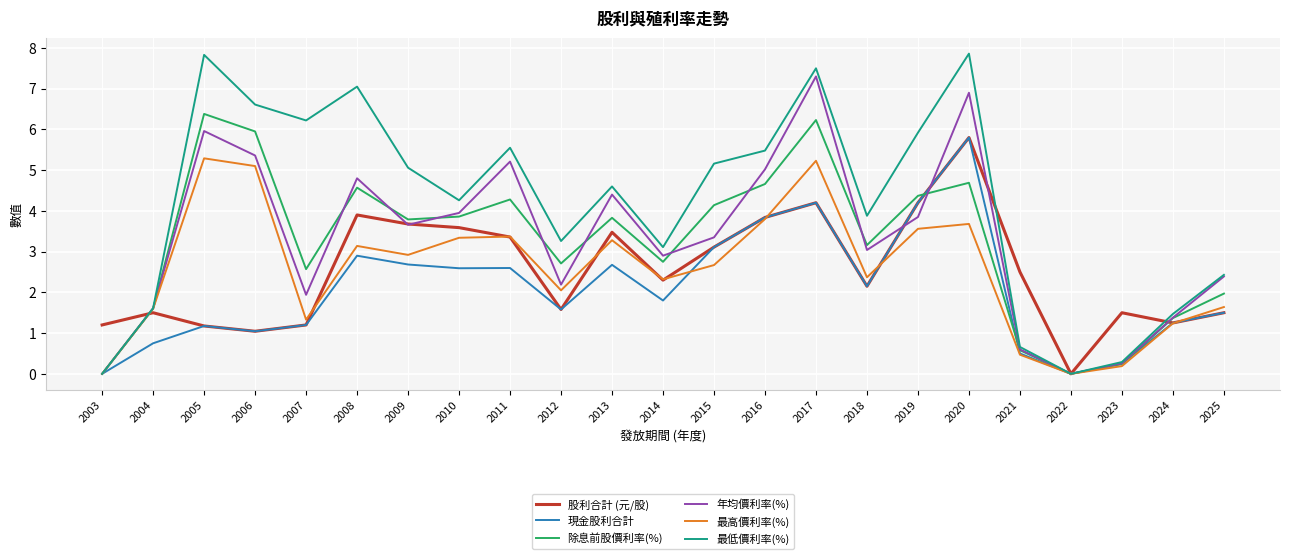

The 最高價利率(%) series shows 2.3 at 2014. True or false?

True